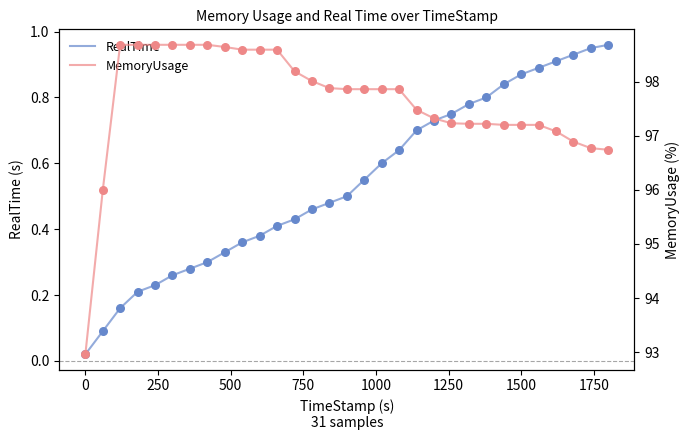

Is the value of RealTime at 11 greater than the value of MemoryUsage at 250?

No